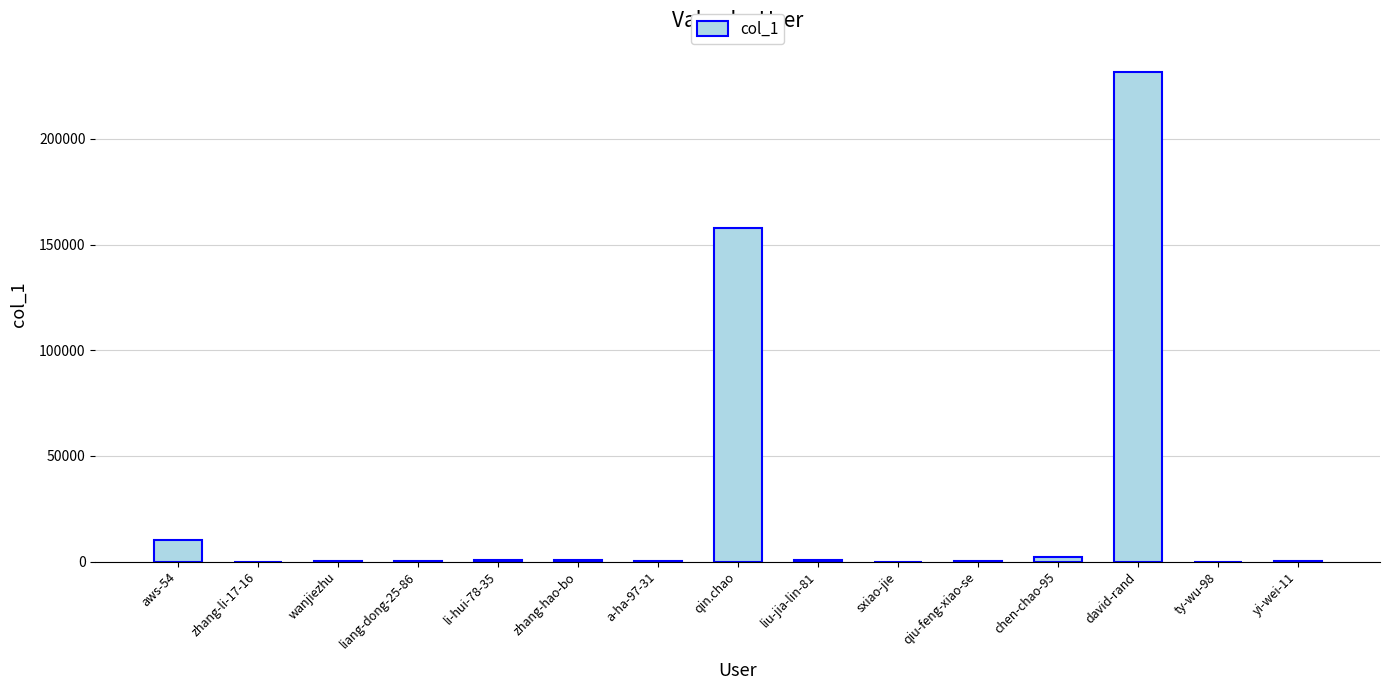

True or false: the data shows 6 at sxiao-jie.

True